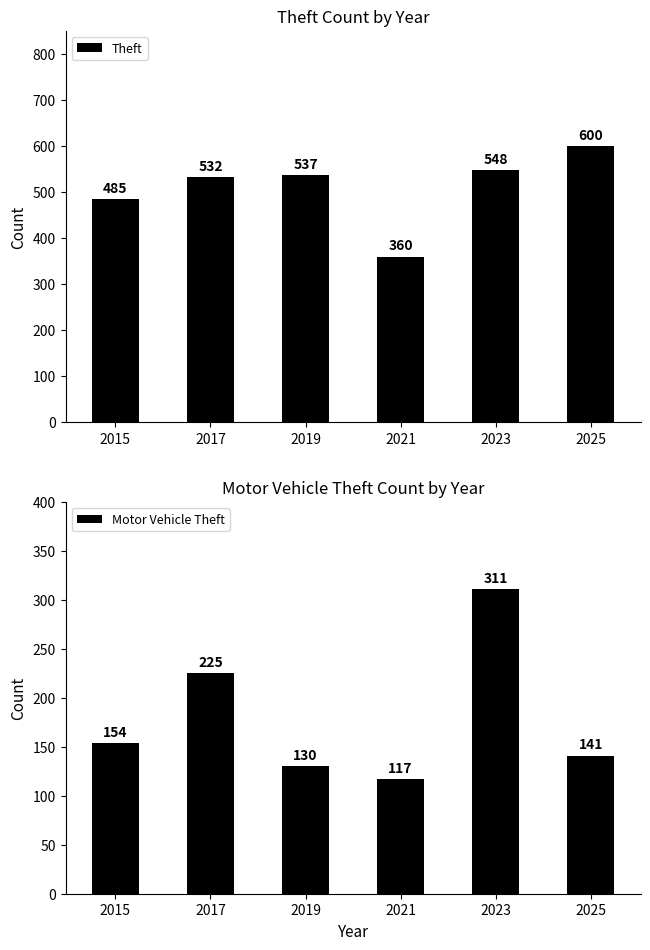

What is the total value across all series at 2017?

757